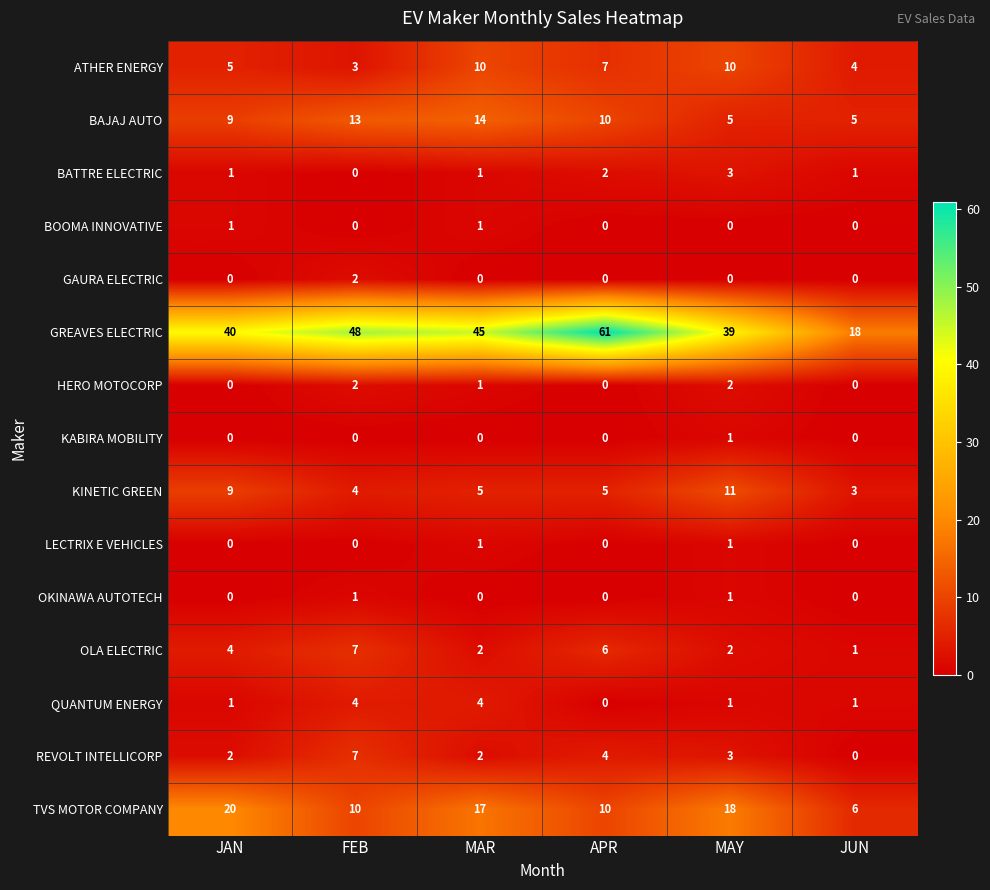

How many LECTRIX E VEHICLES values are between 0 and 1?

6